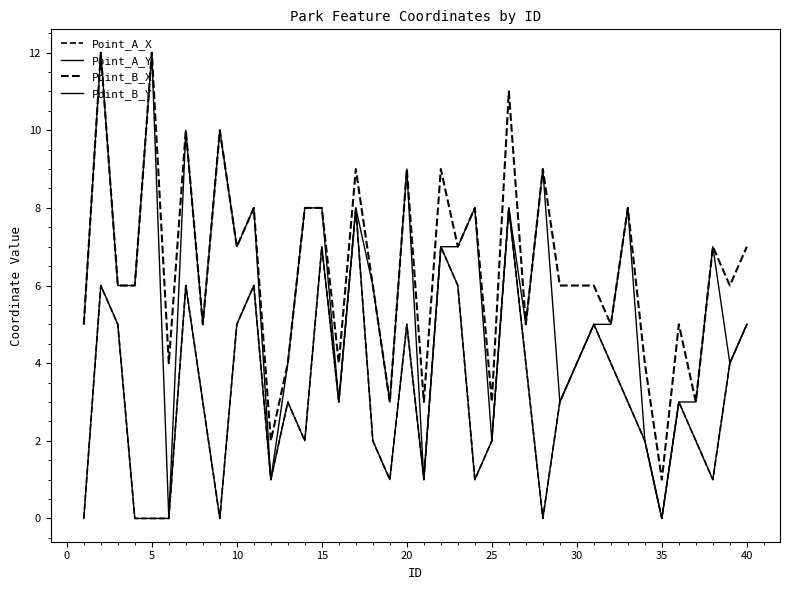

Does the chart display data point markers on the line(s)?

No